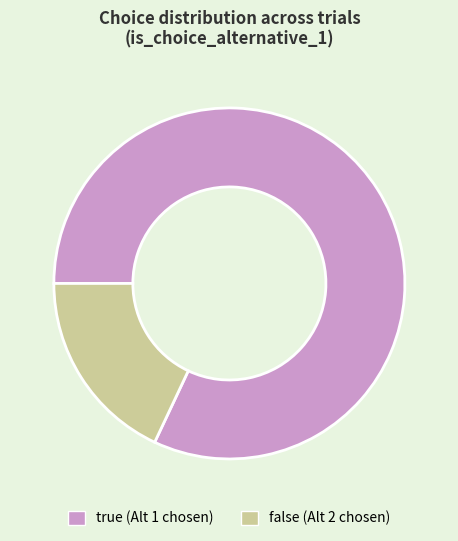

Rank the categories by value from highest to lowest.

true, false